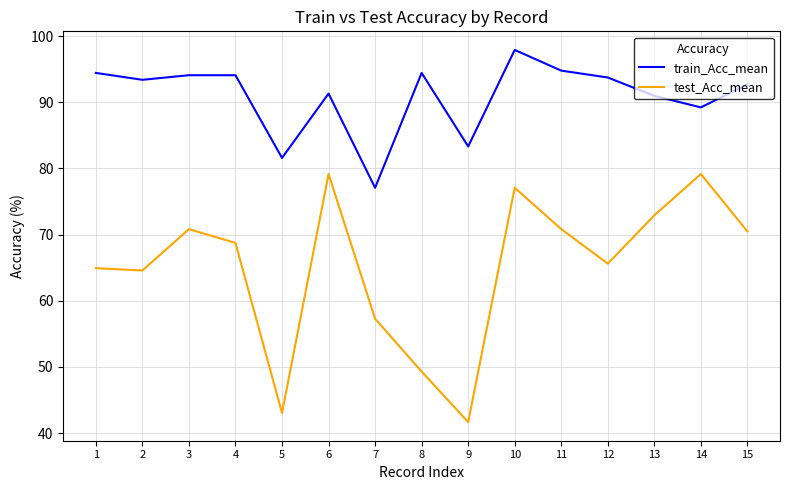

At 8, list the series in order from smallest to largest.

test_Acc_mean, train_Acc_mean